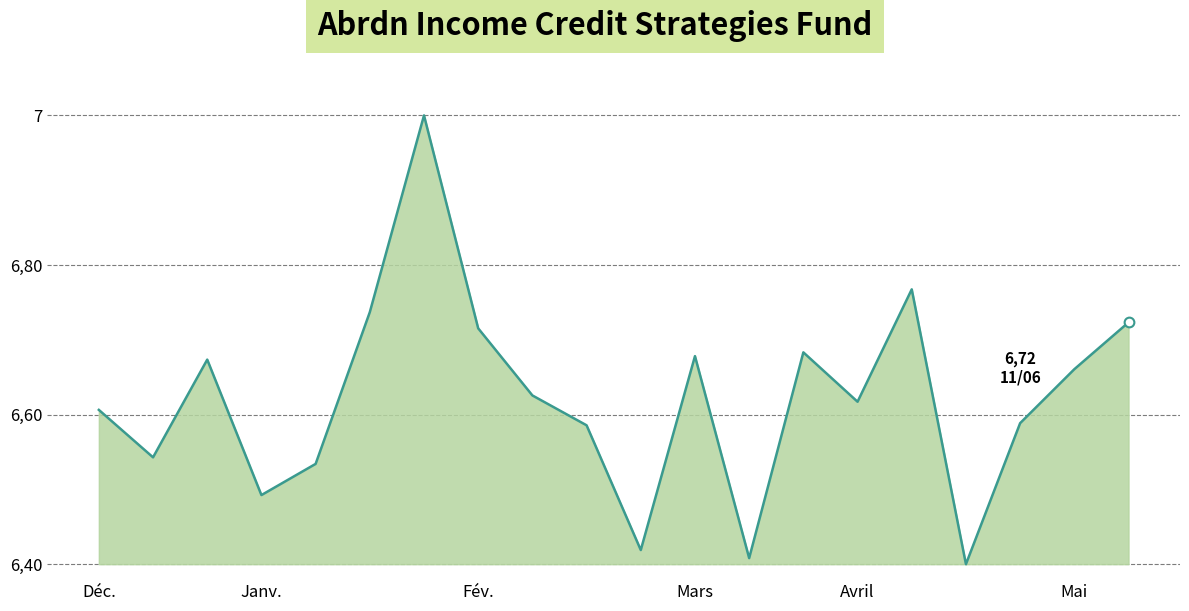

What is the sum of the values at 17 and 10?

13.0